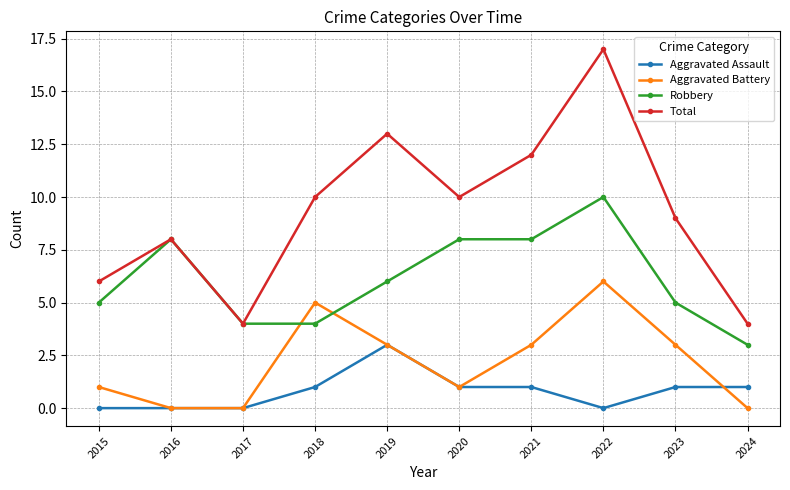

True or false: Total and Aggravated Assault intersect in this chart.

False